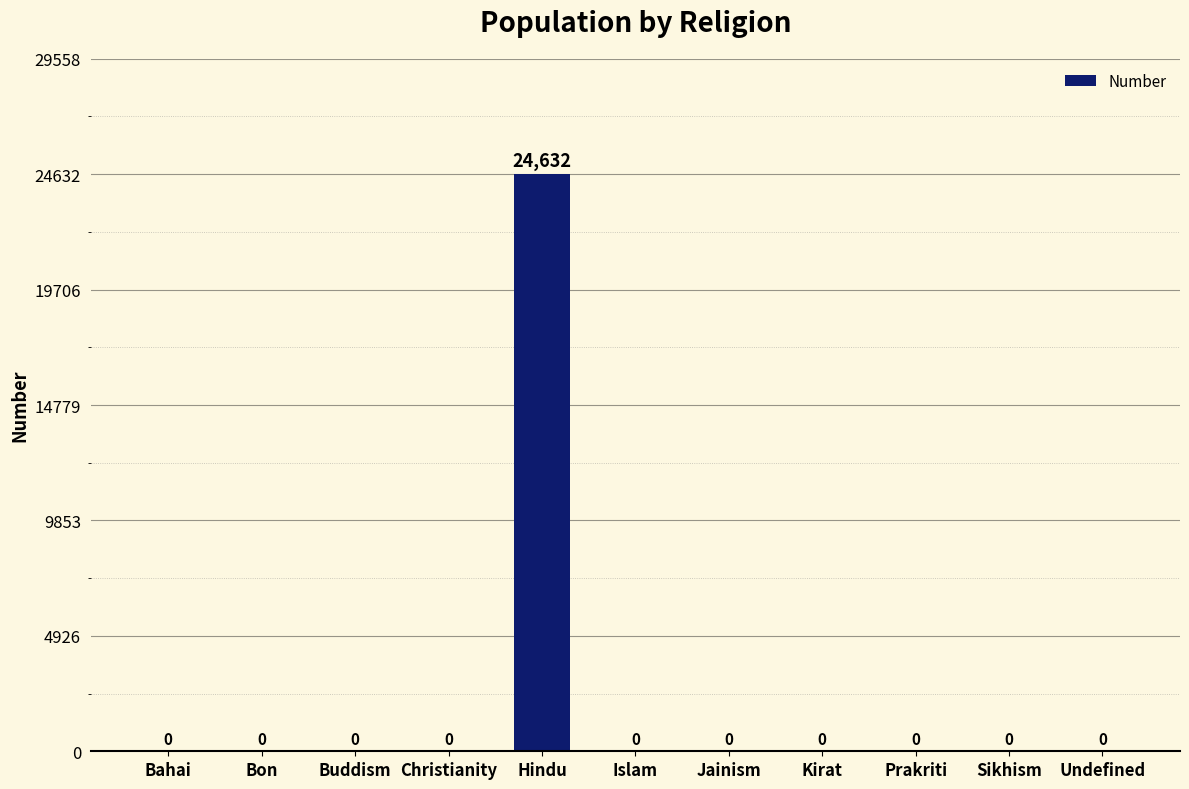

Count the number of categories in the chart.

11